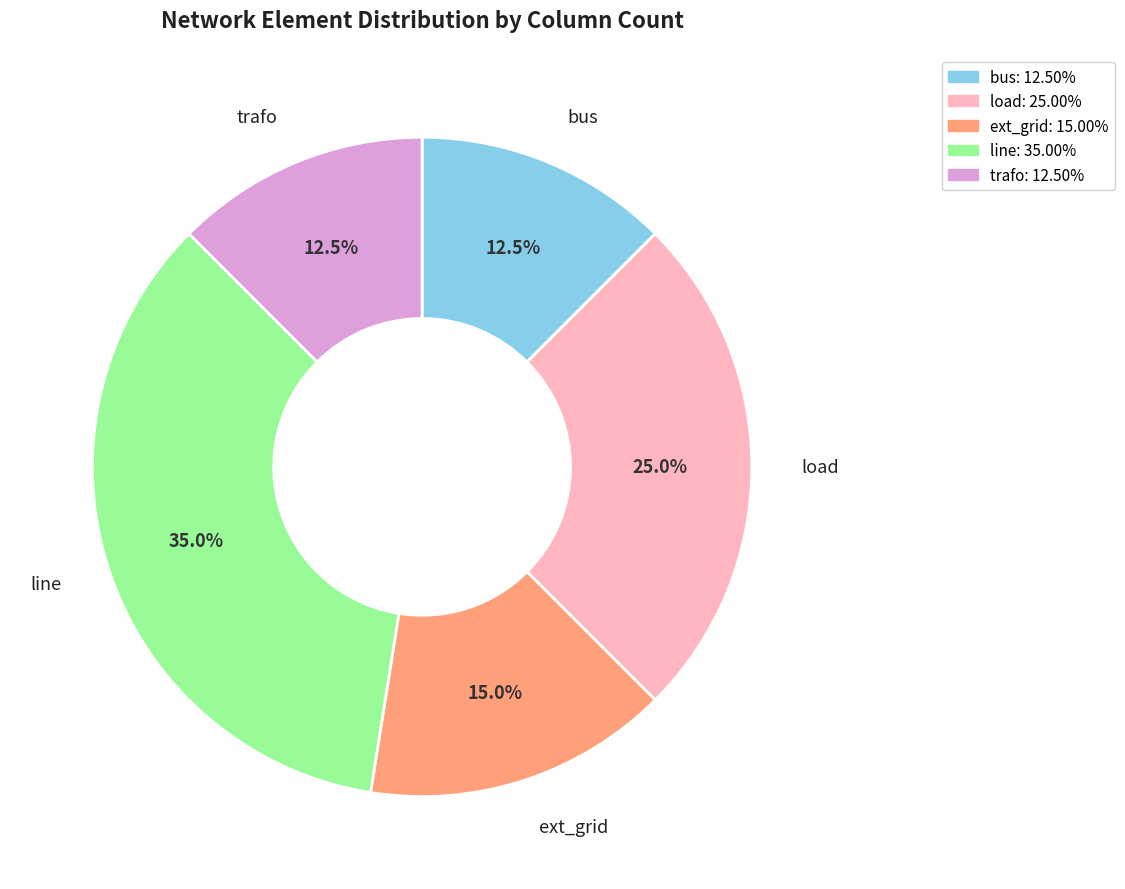

Is there a majority slice in this chart?

No